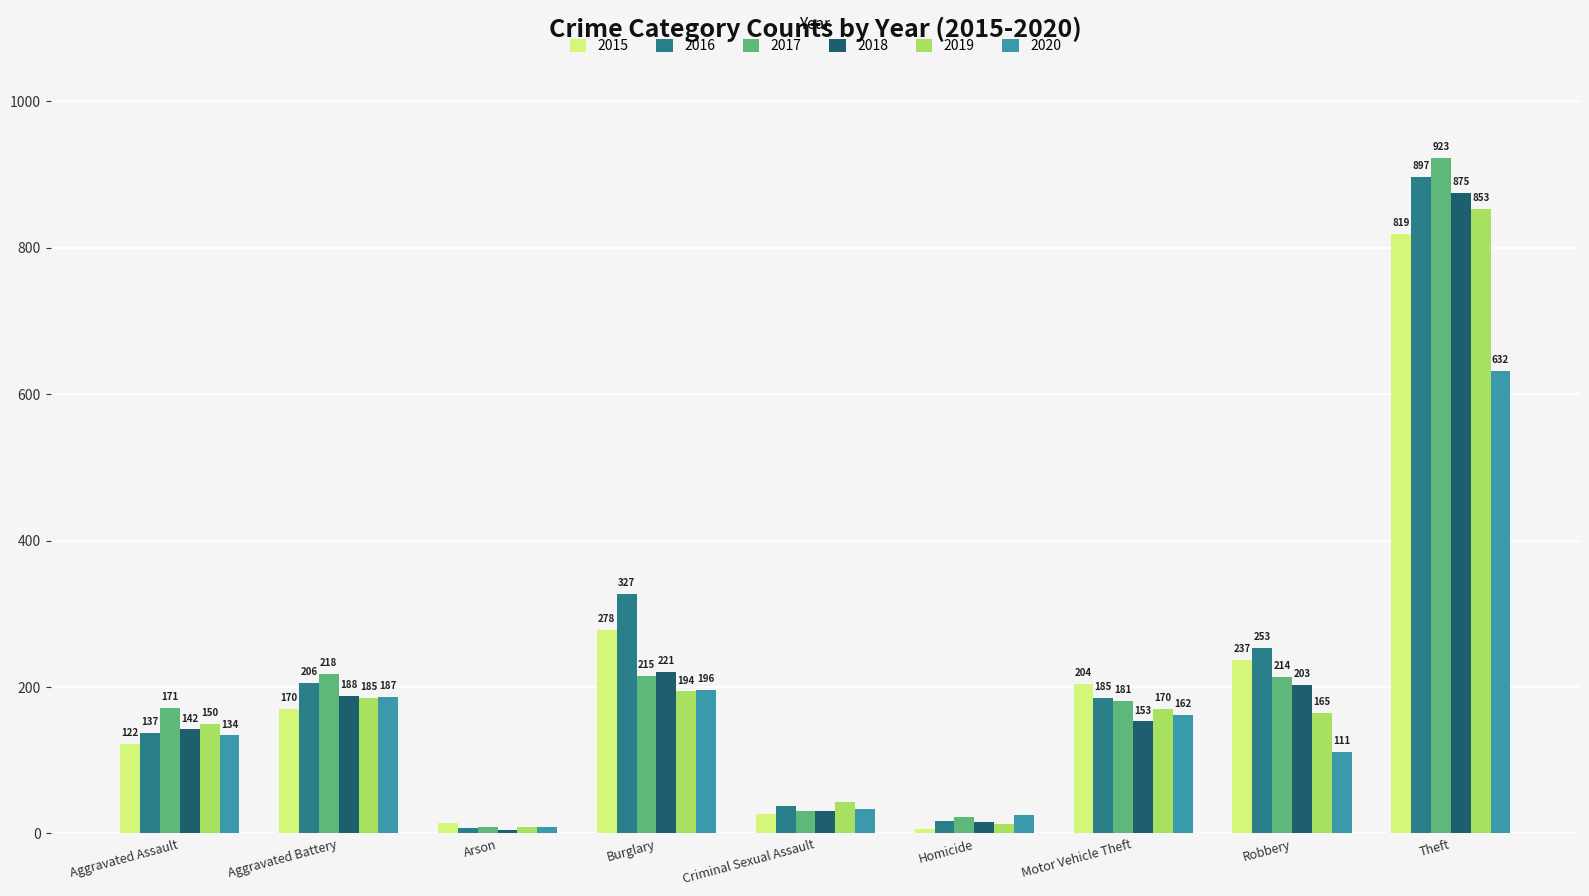

How many distinct data groups are displayed?

6